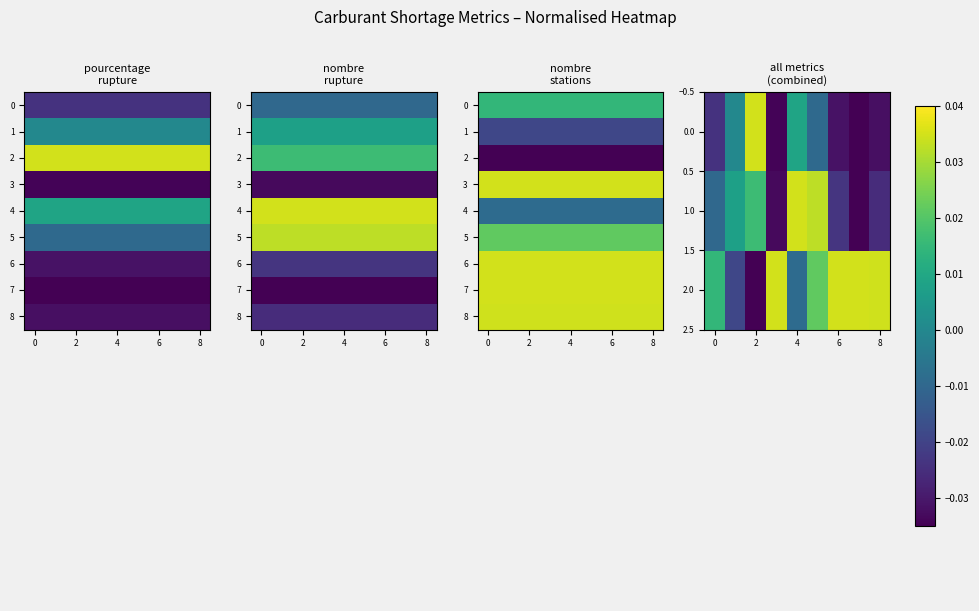

At how many categories does at least one series exceed 0?

9